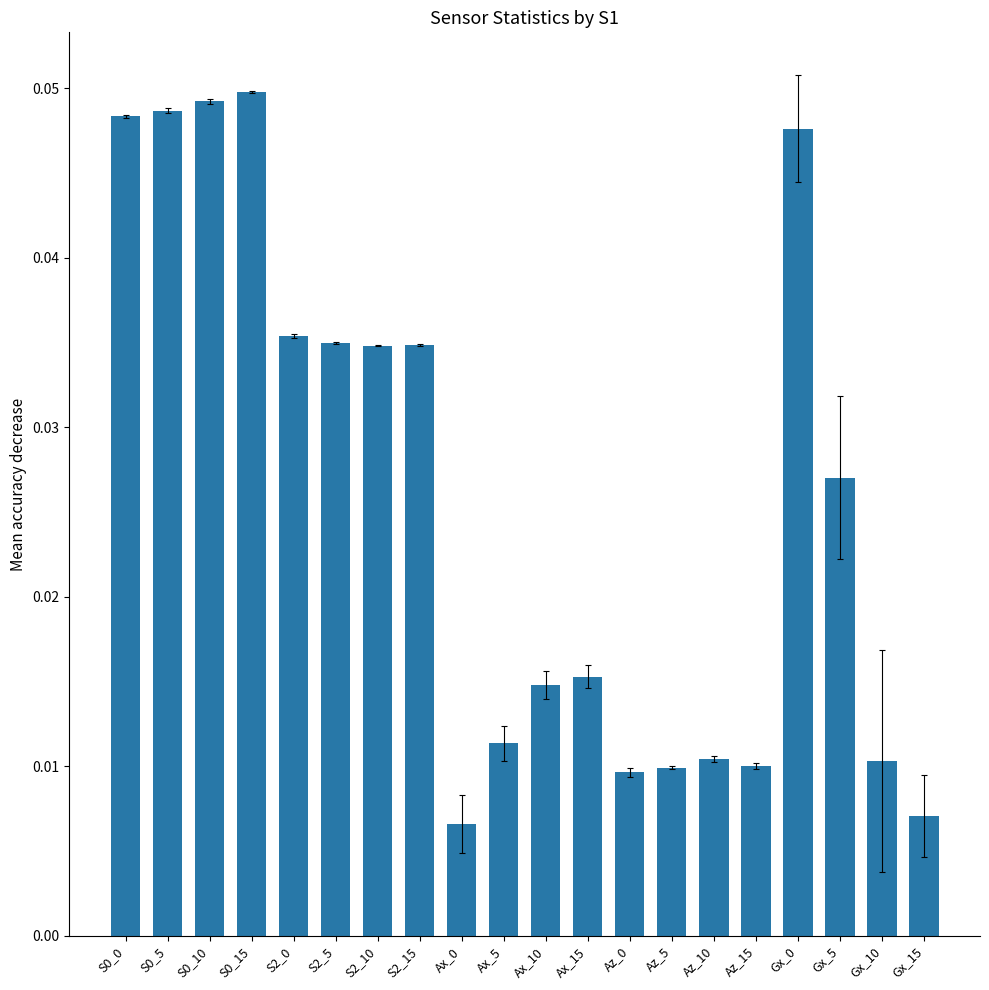

What position from the left is S2_15?

8